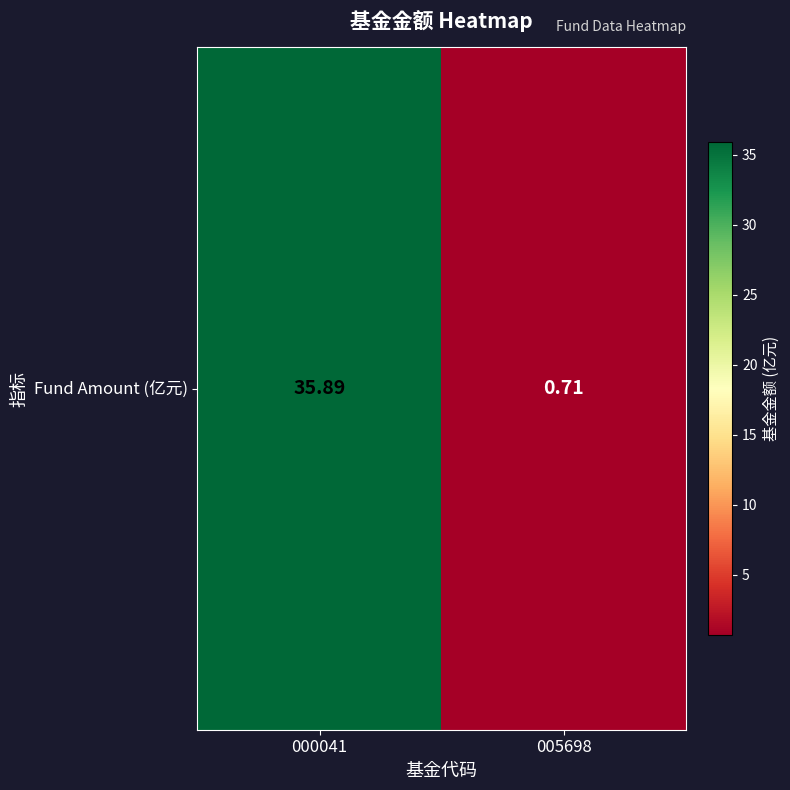

Reading right to left, what are all the values shown in this chart?

005698=0.7	000041=35.9